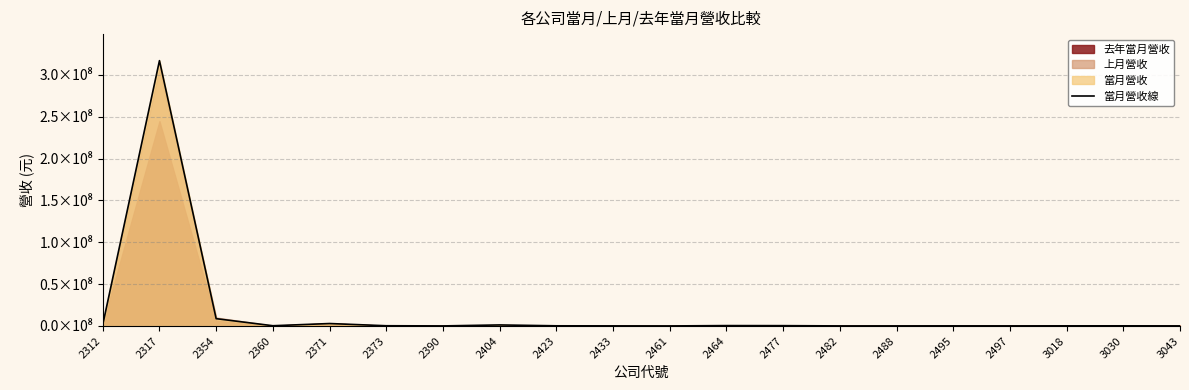

Reading right to left, list all the values displayed in this chart.

3043=96997	3030=172652	3018=148408	2497=101521	2495=134988	2488=89556	2482=80752	2477=375543	2464=446780	2461=49221	2433=116543	2423=191348	2404=1239799	2390=67798	2373=264337	2371=2915362	2360=287655	2354=8728958	2317=316944287	2312=1663620